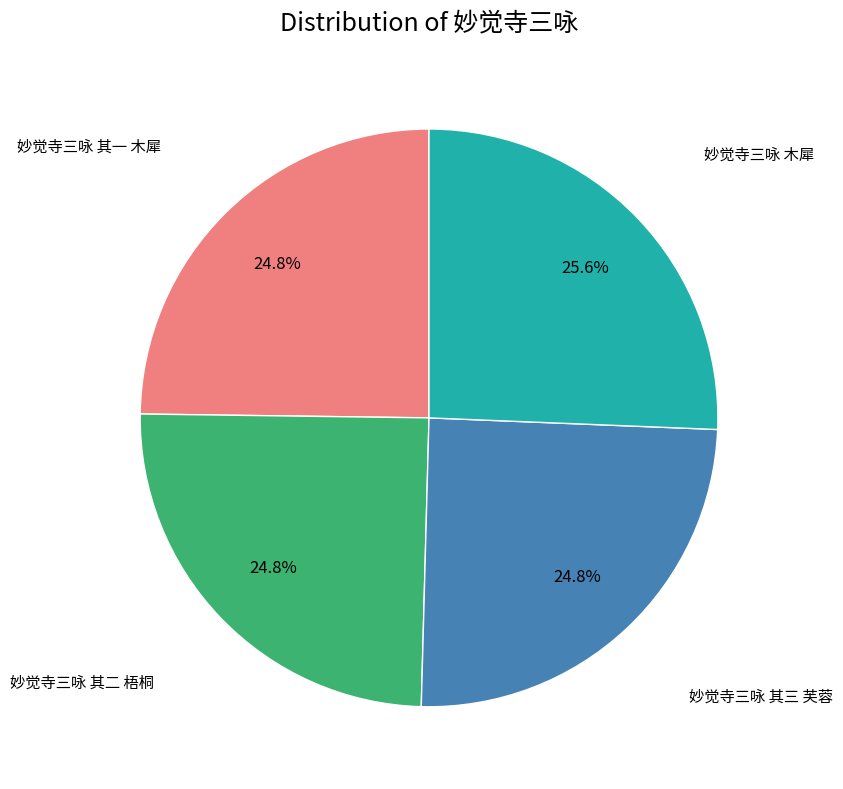

Count the number of slices in the pie.

4